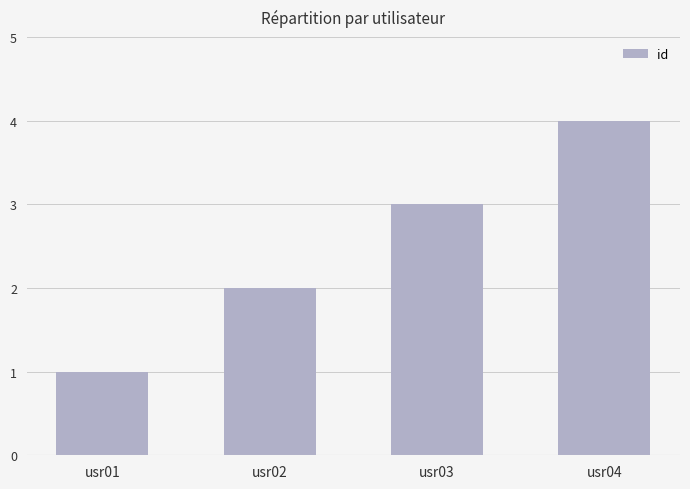

Rank the categories by value from highest to lowest.

usr04, usr03, usr02, usr01